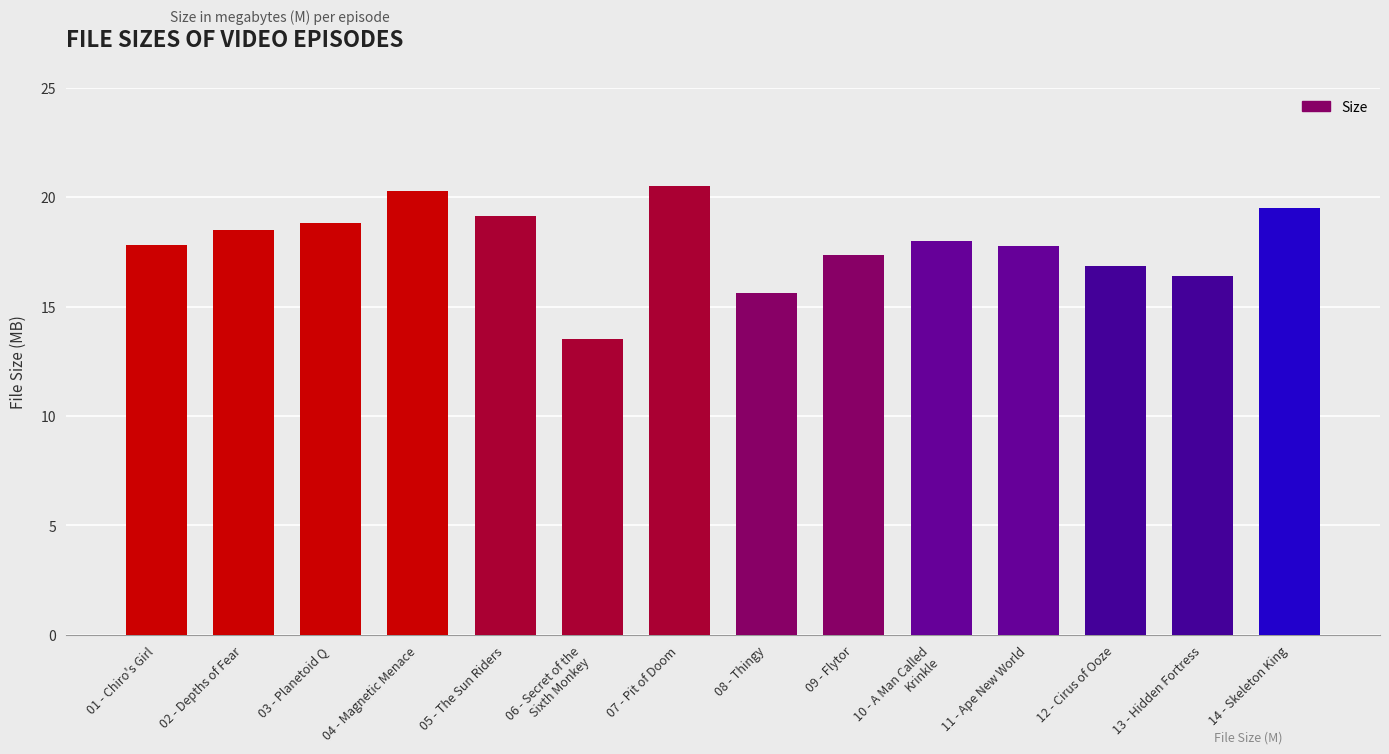

The chart shows a value of 21.8 at 08 - Thingy. True or false?

False